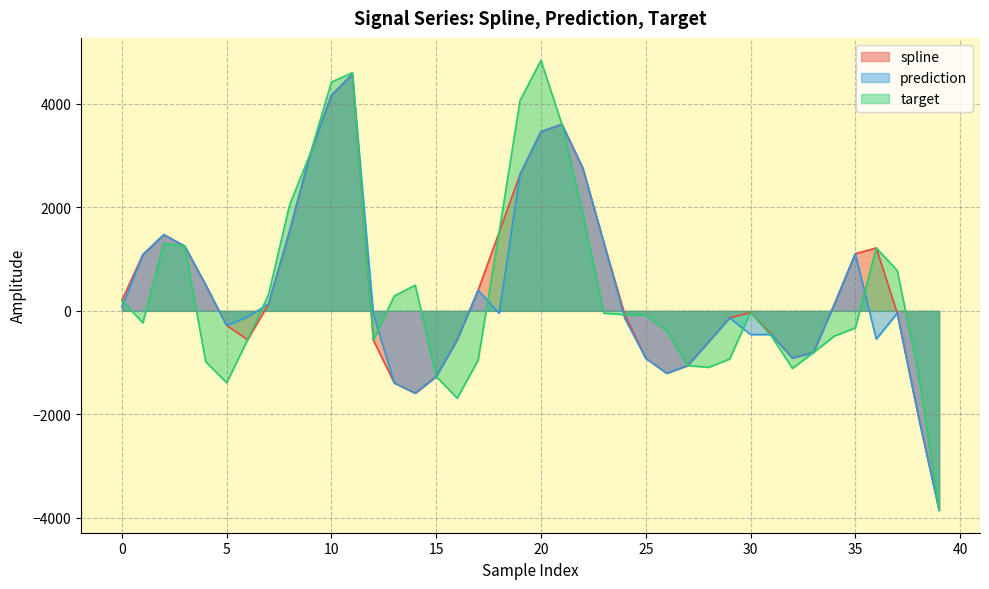

What is the average value of the prediction series?

369.4